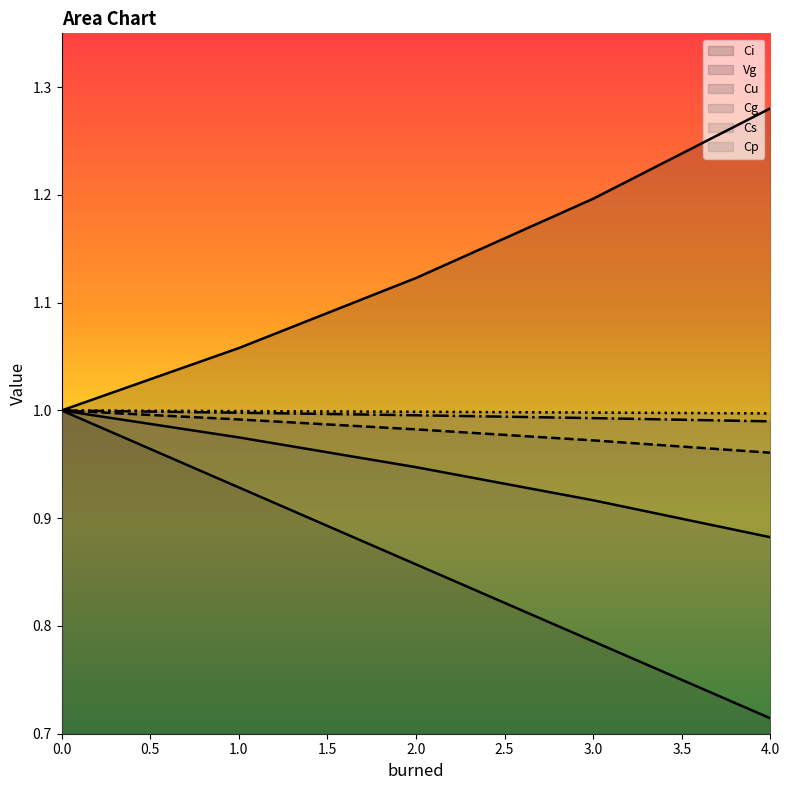

Rank the series by their maximum value, from highest to lowest.

Vg, Ci, Cu, Cg, Cs, Cp